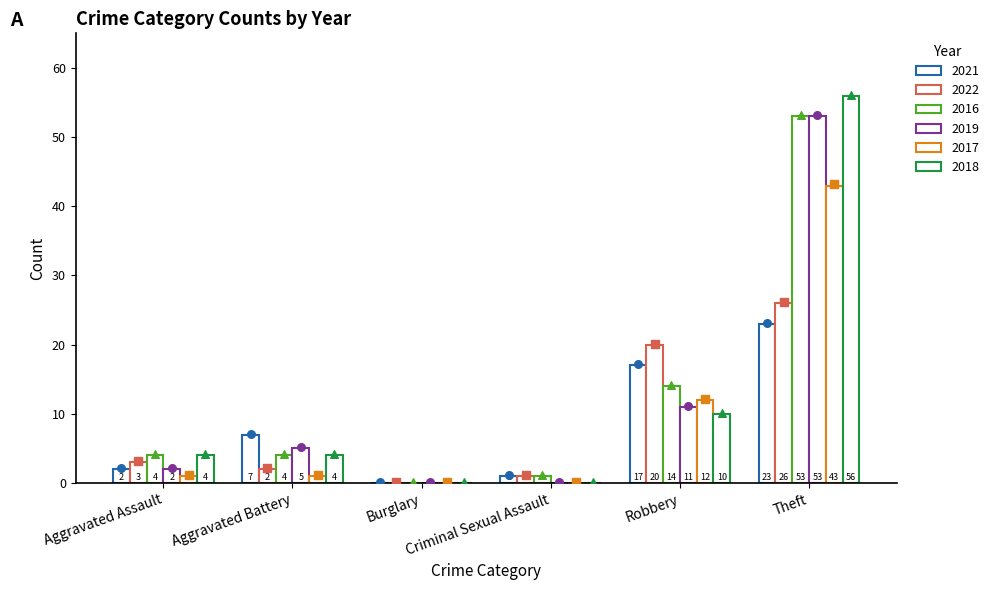

What are all the series names shown in the legend?

2021, 2022, 2016, 2019, 2017, 2018